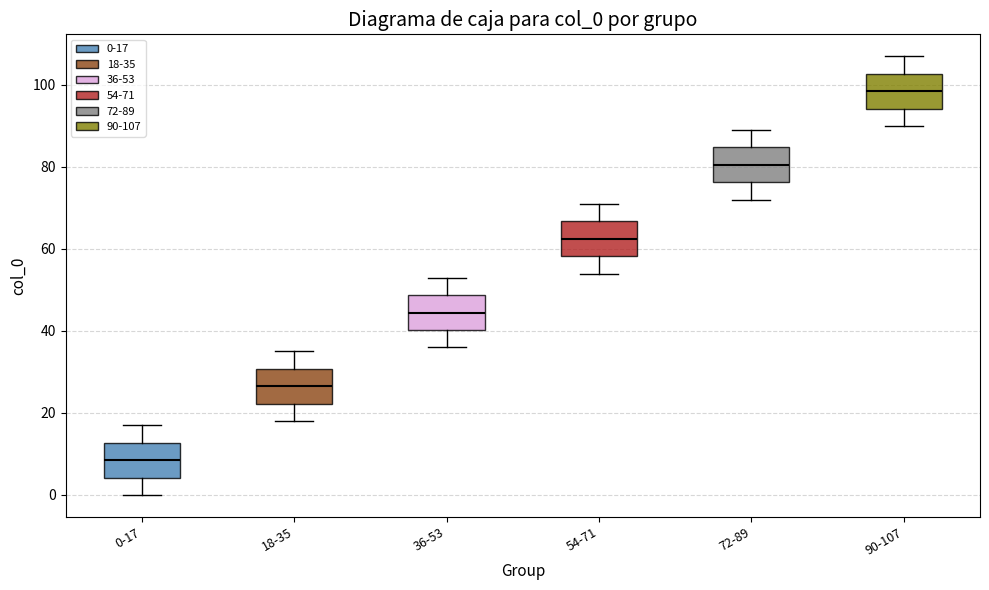

Where does the upper whisker of the box for 90-107 end on the y-axis? The values are not printed on the chart, so give them approximately, as read against the axis.

108